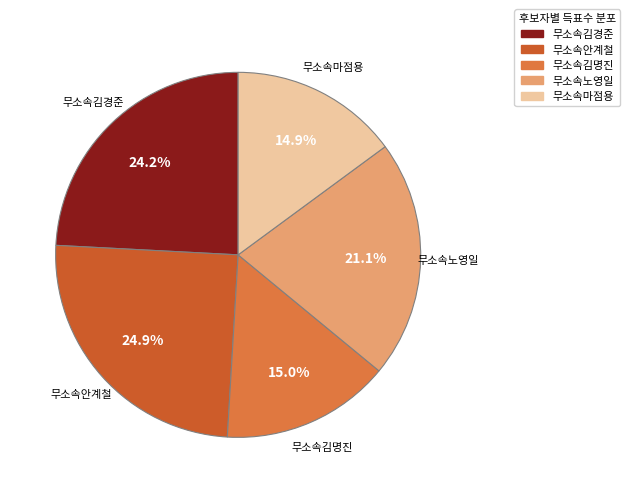

To the nearest percent, what is the average slice percentage?

20%